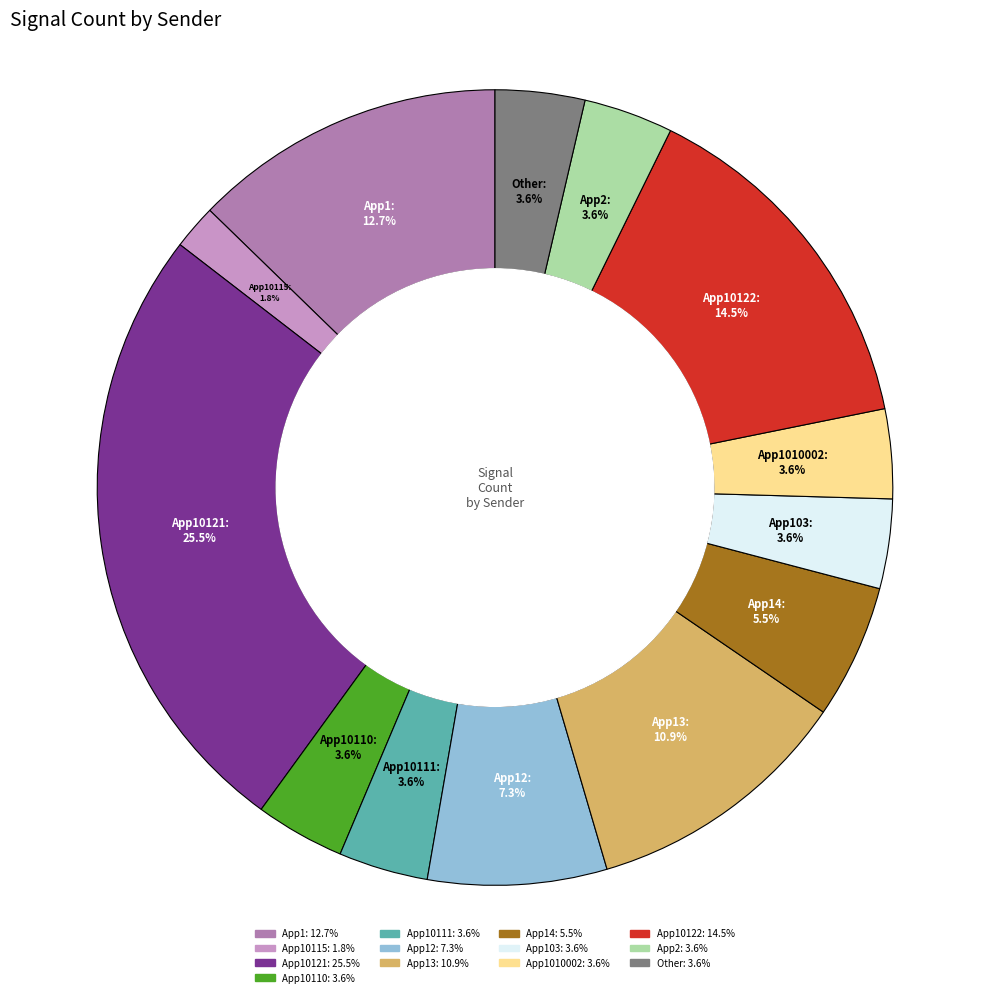

Is there any slice that represents more than half of the pie?

No